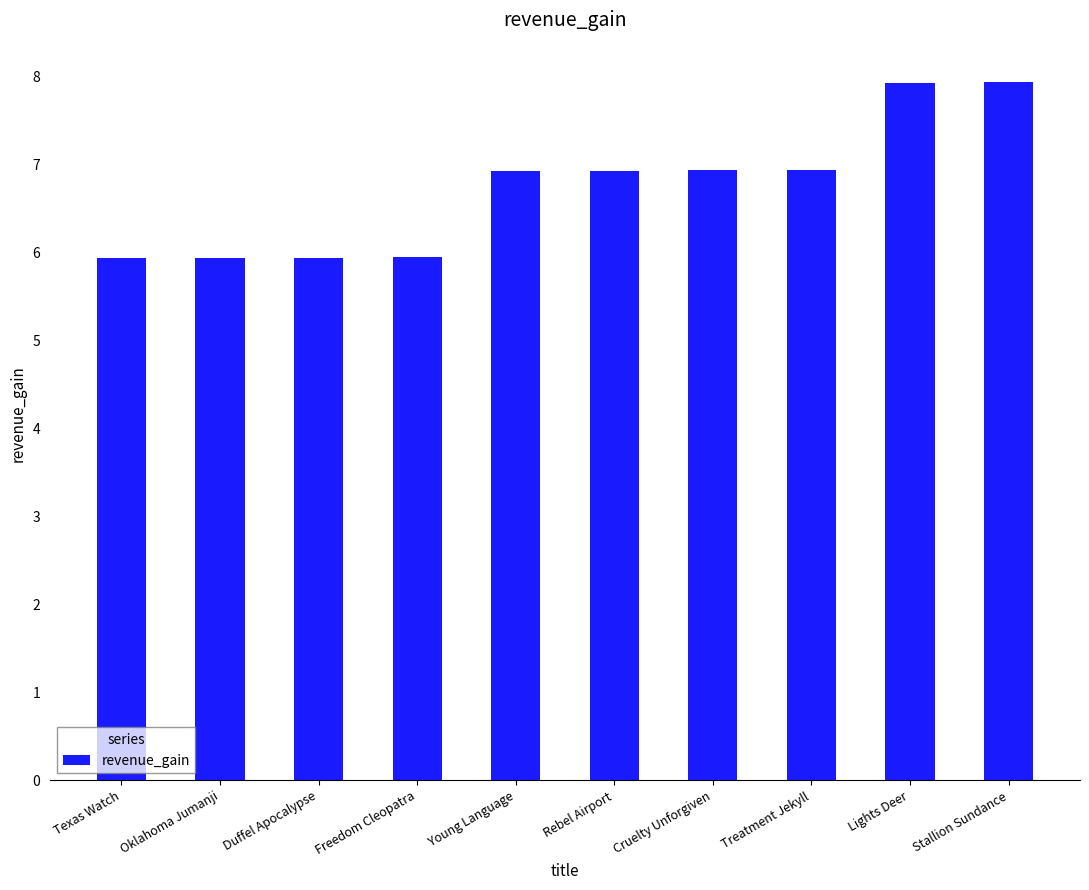

What is the sum of all values?

67.4